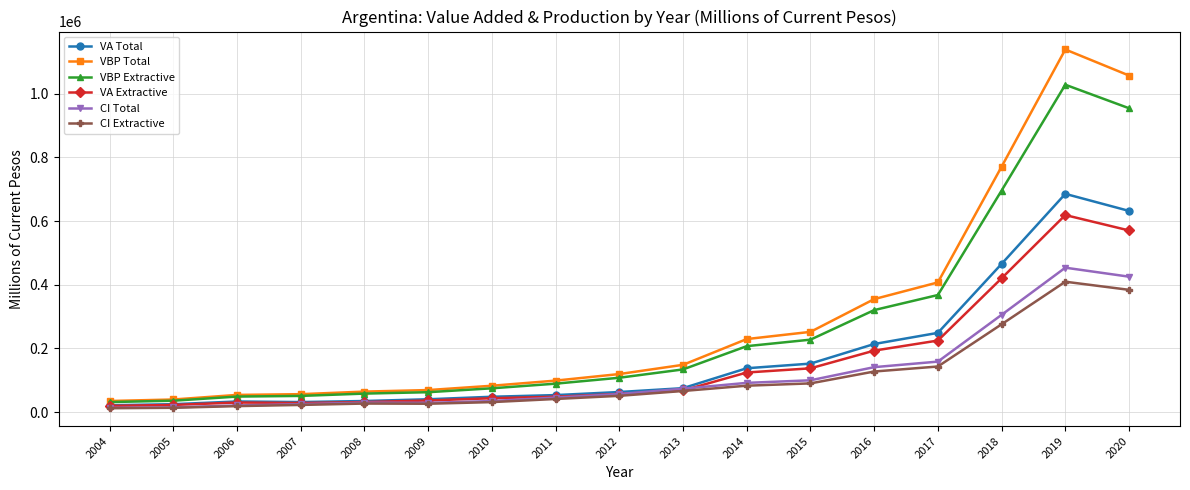

The value of VBP Extractive at 2013 is 133909.9. True or false?

True